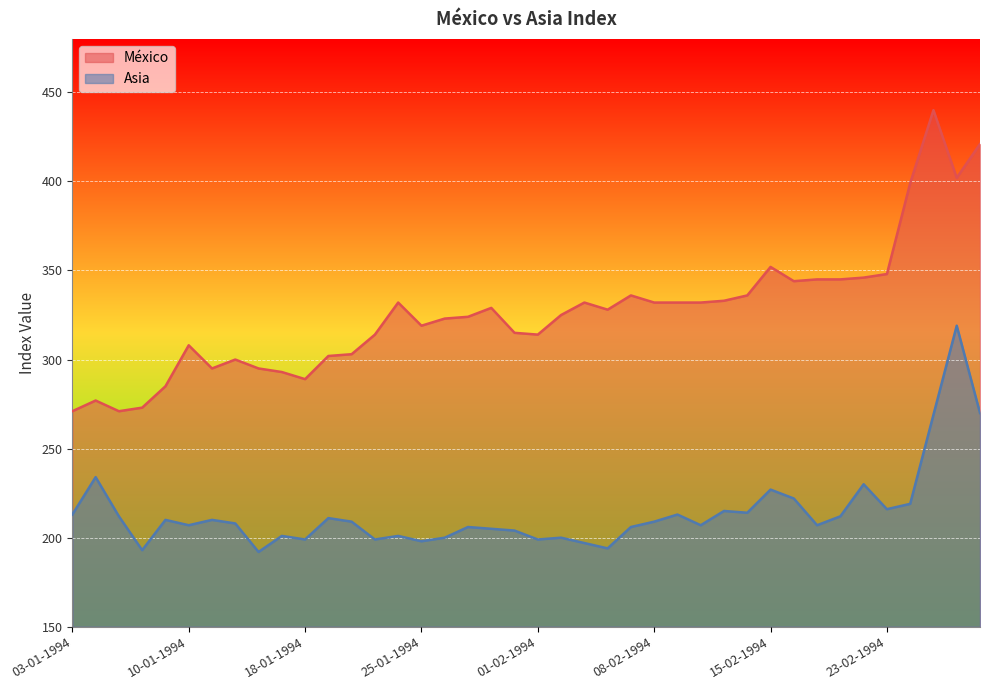

At which label is Asia closest to 255?

25-02-1994